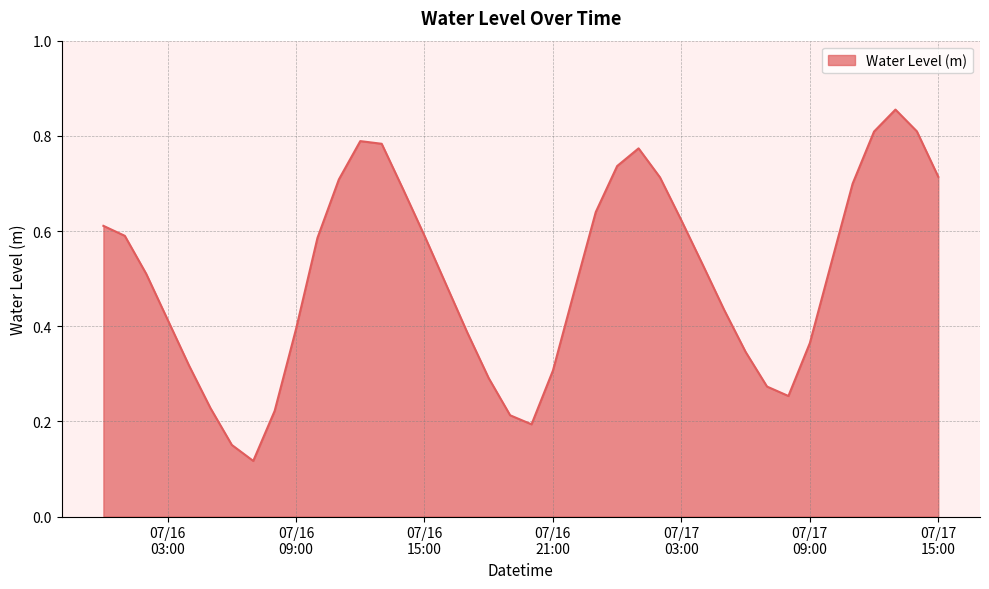

Is this an area chart (filled region under the line)?

Yes